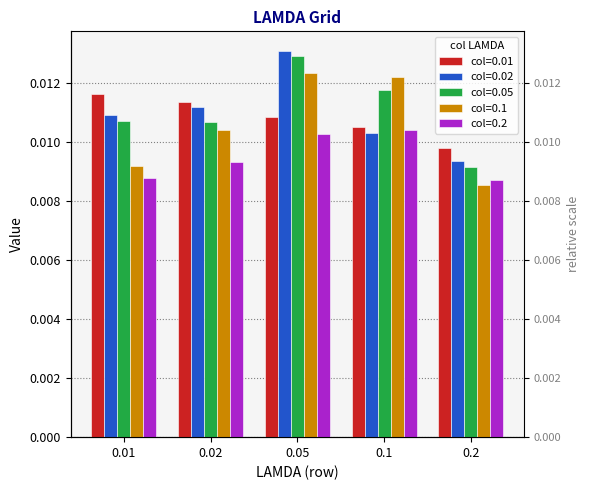

What is the total value across all series at 0.1?

0.1